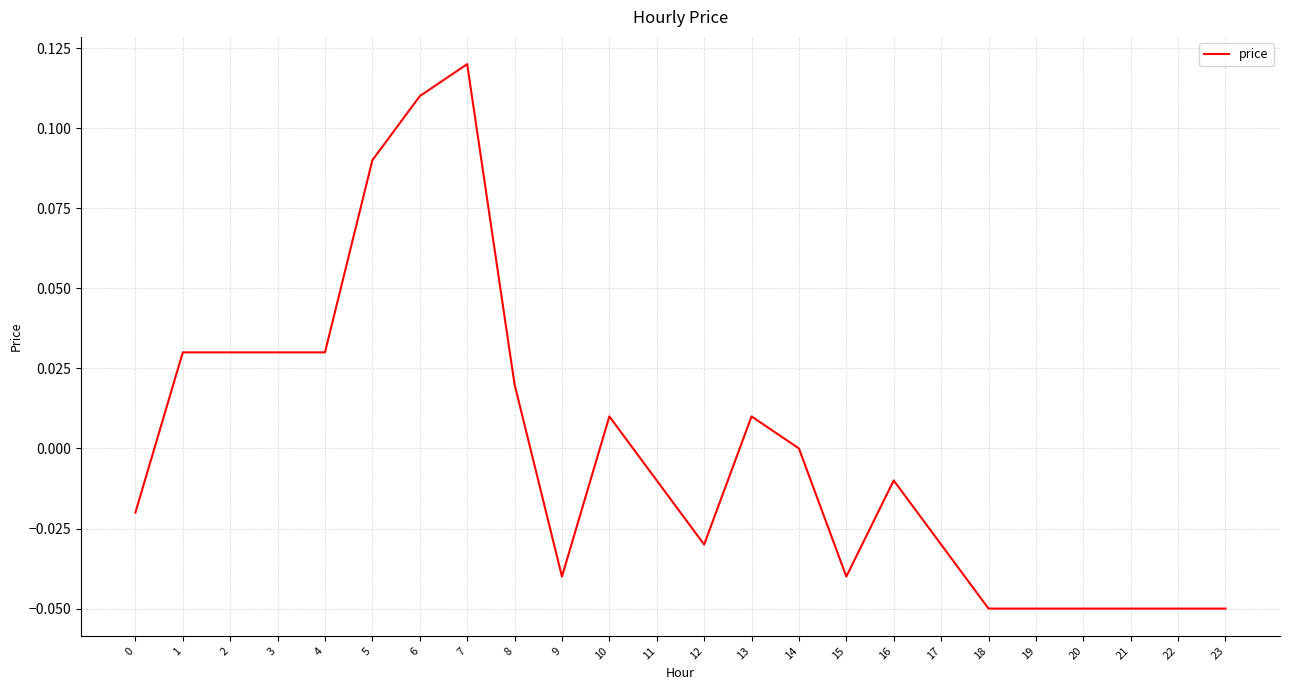

Which label corresponds to the largest value in the chart?

7